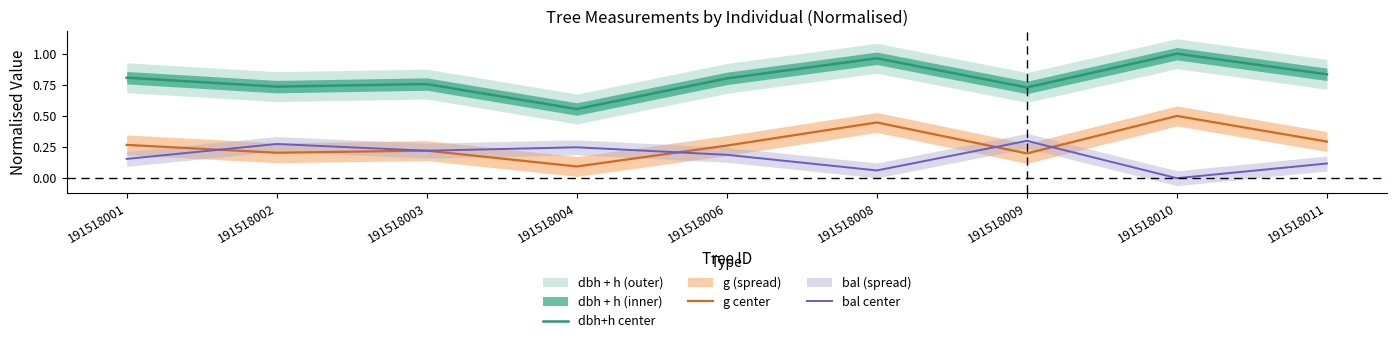

What is the difference between the maximum and minimum values in the bal center series?

0.3